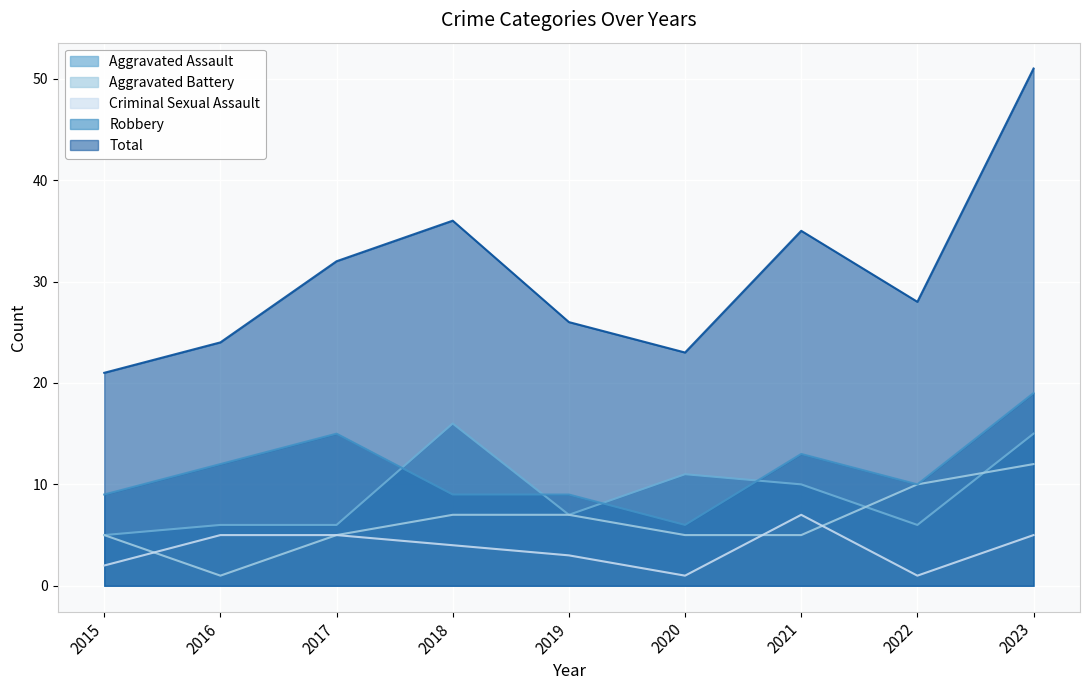

How many values in the Criminal Sexual Assault series exceed 4?

4